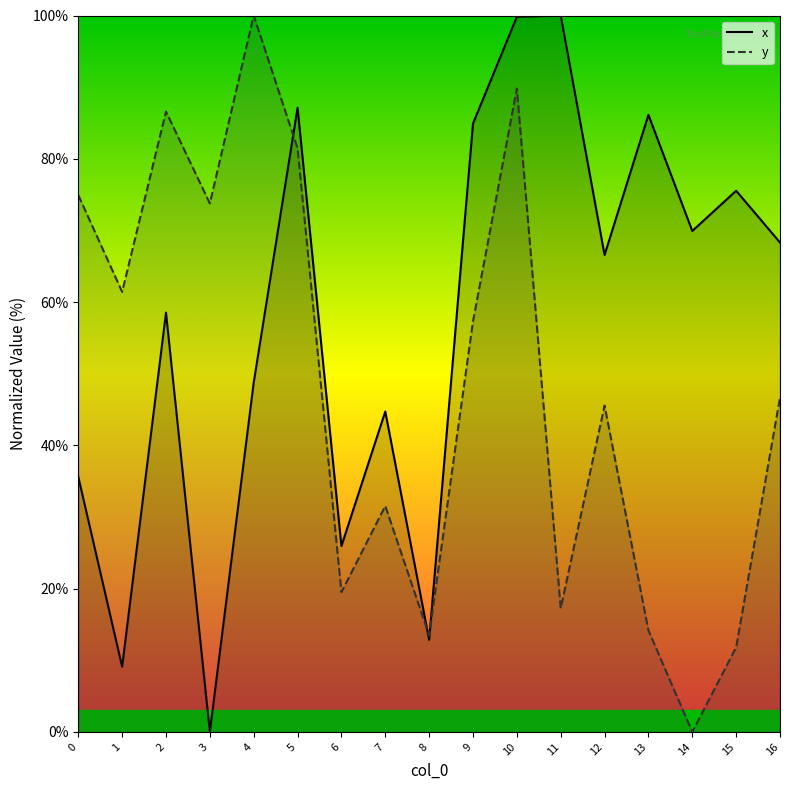

What value does the x series have at 11?

100.0